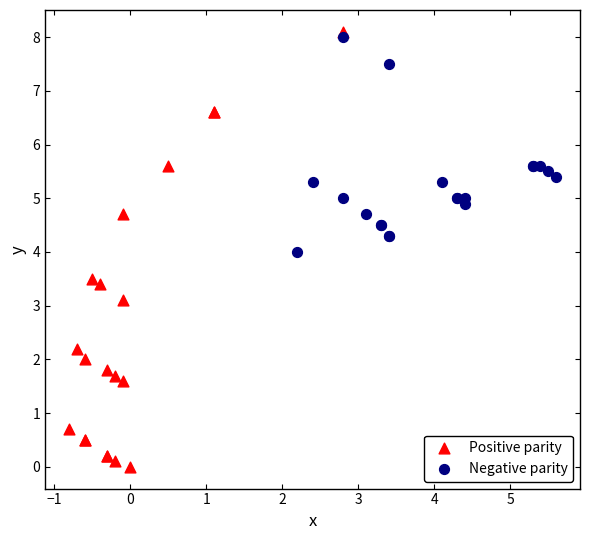

Which series contains the lowest Y value?

Positive parity